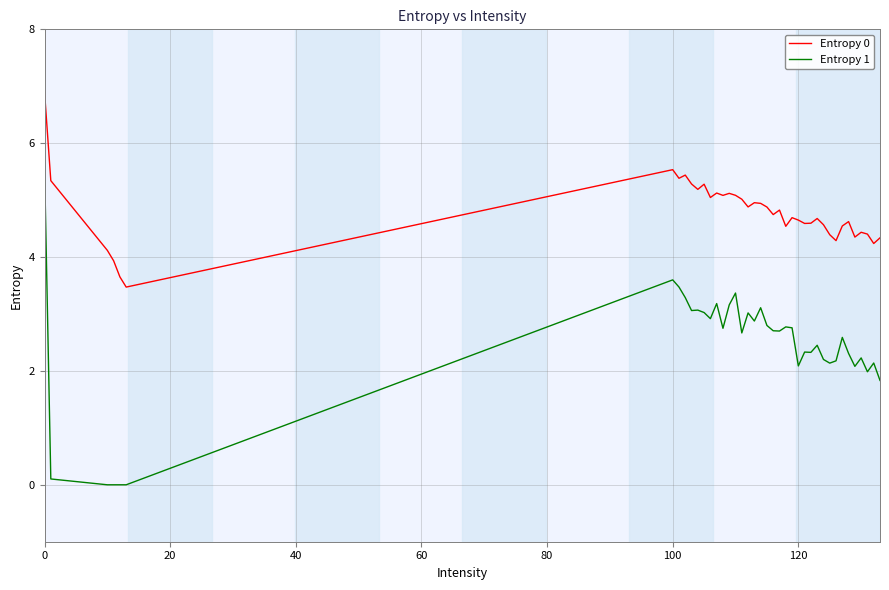

True or false: Entropy 0 has more than 1 interior local peaks.

True